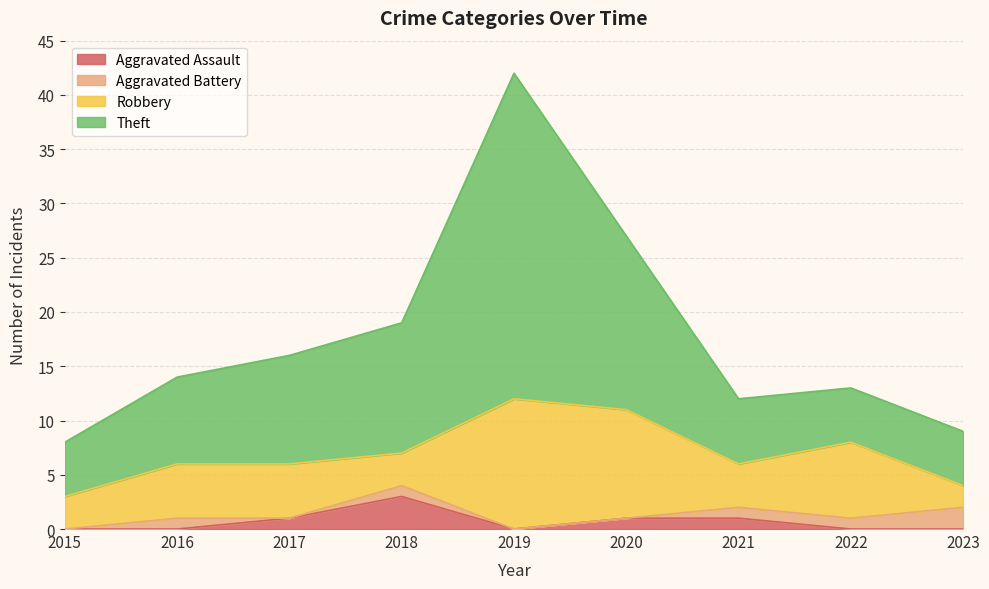

What are all the series names shown in the legend?

Aggravated Assault, Aggravated Battery, Robbery, Theft